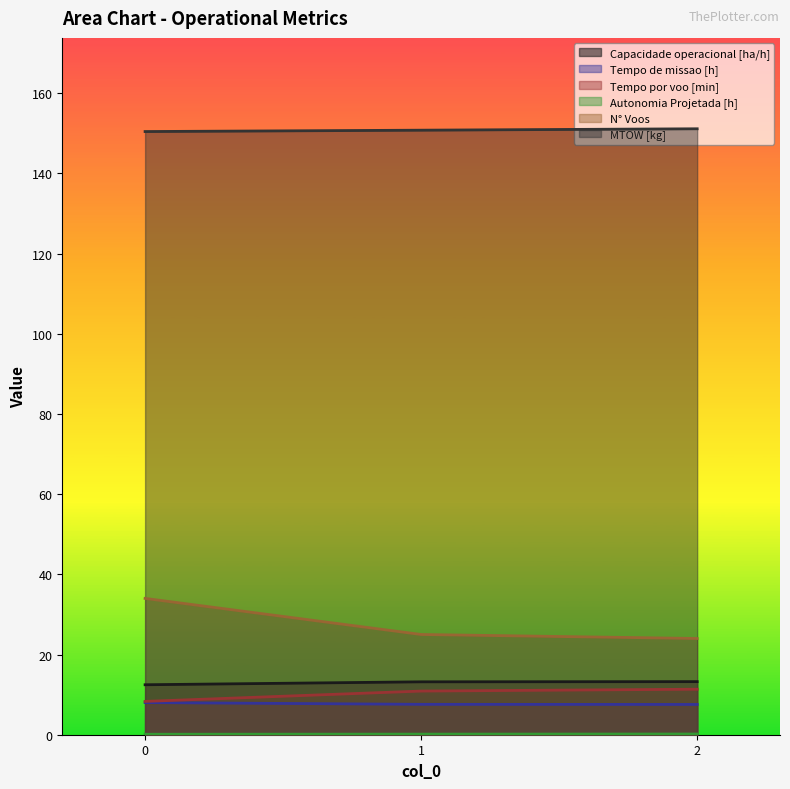

What is the average value of the Tempo por voo [min] series?

10.2